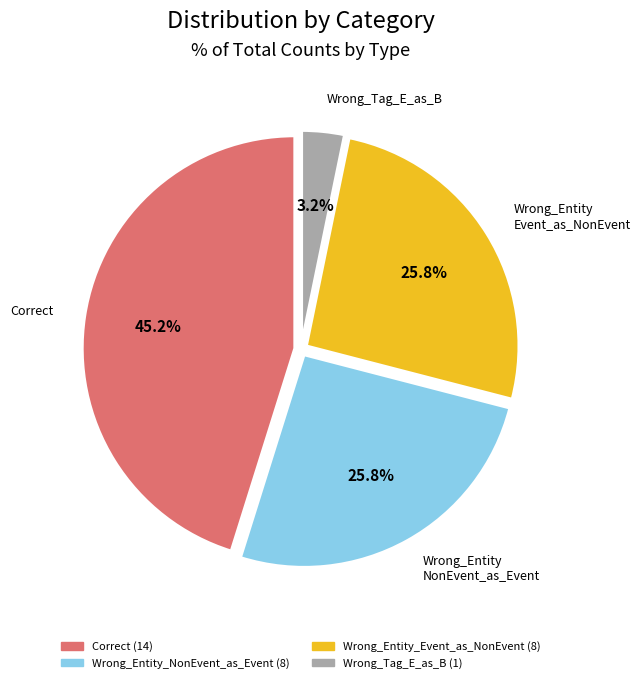

Combined, what portion of the pie is Wrong_Tag_E_as_B and Wrong_Entity_Event_as_NonEvent?

29.0%